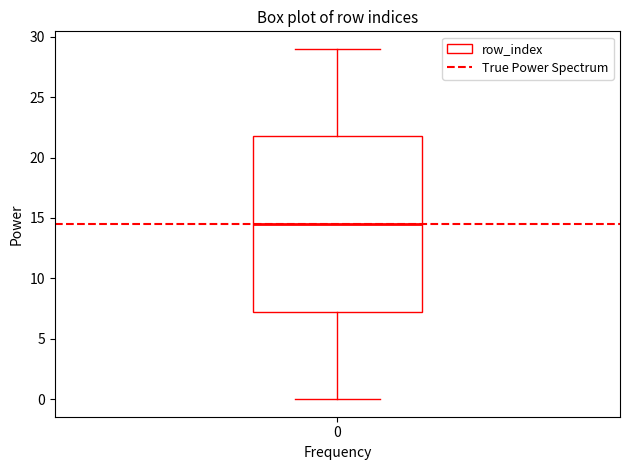

Where does the upper whisker of the box at x = 0 end on the y-axis? The values are not printed on the chart, so give them approximately, as read against the axis.

29.0